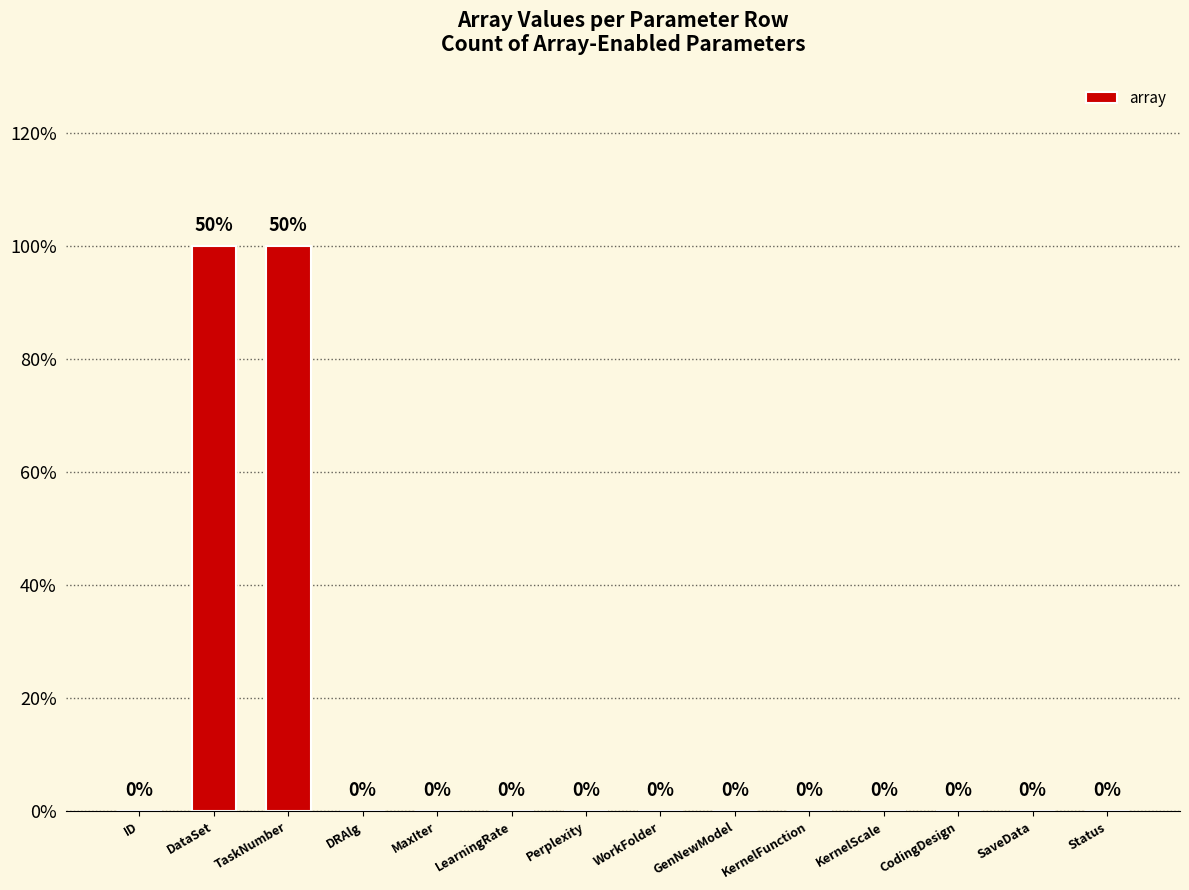

What is the ratio of the value at TaskNumber to the value at DataSet?

1.0